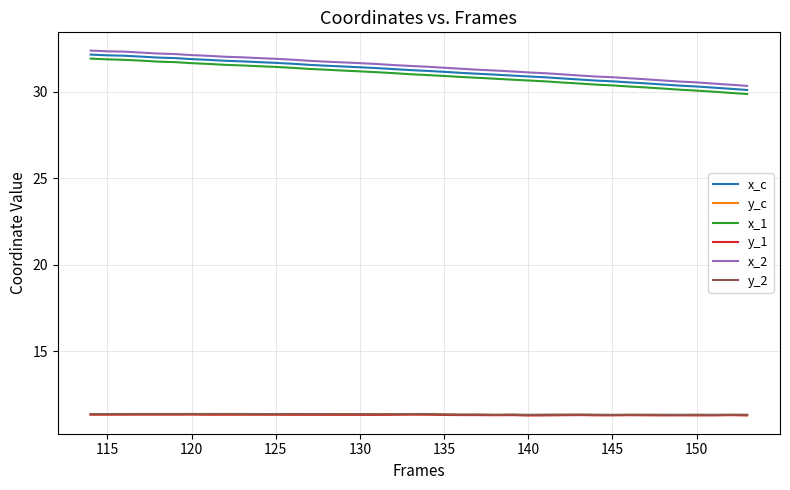

True or false: y_c and x_2 intersect in this chart.

False